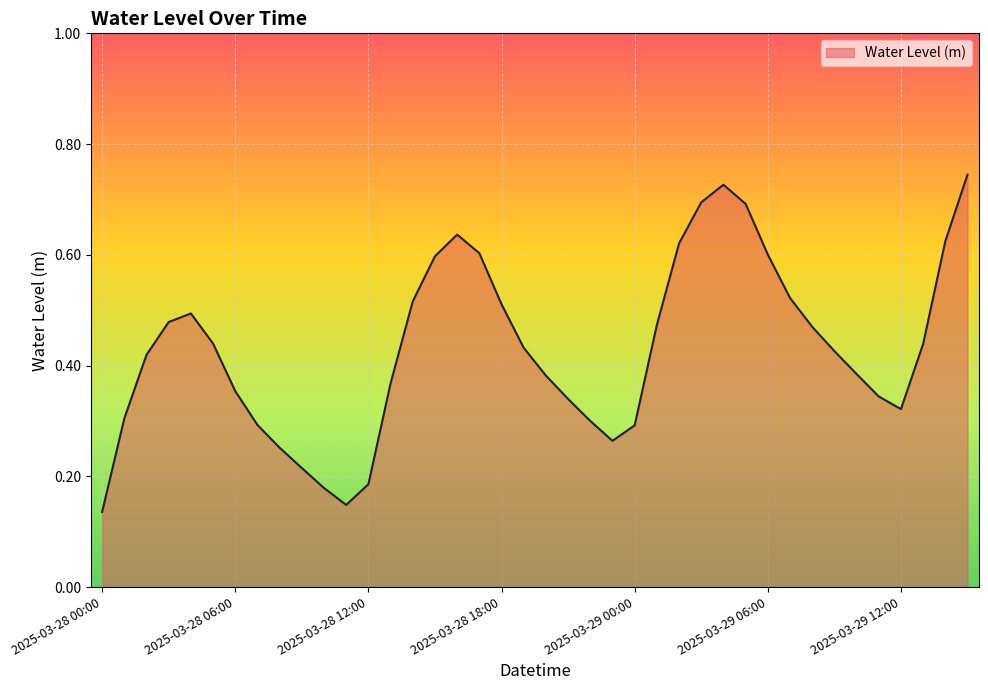

Does the chart have visible grid lines?

Yes